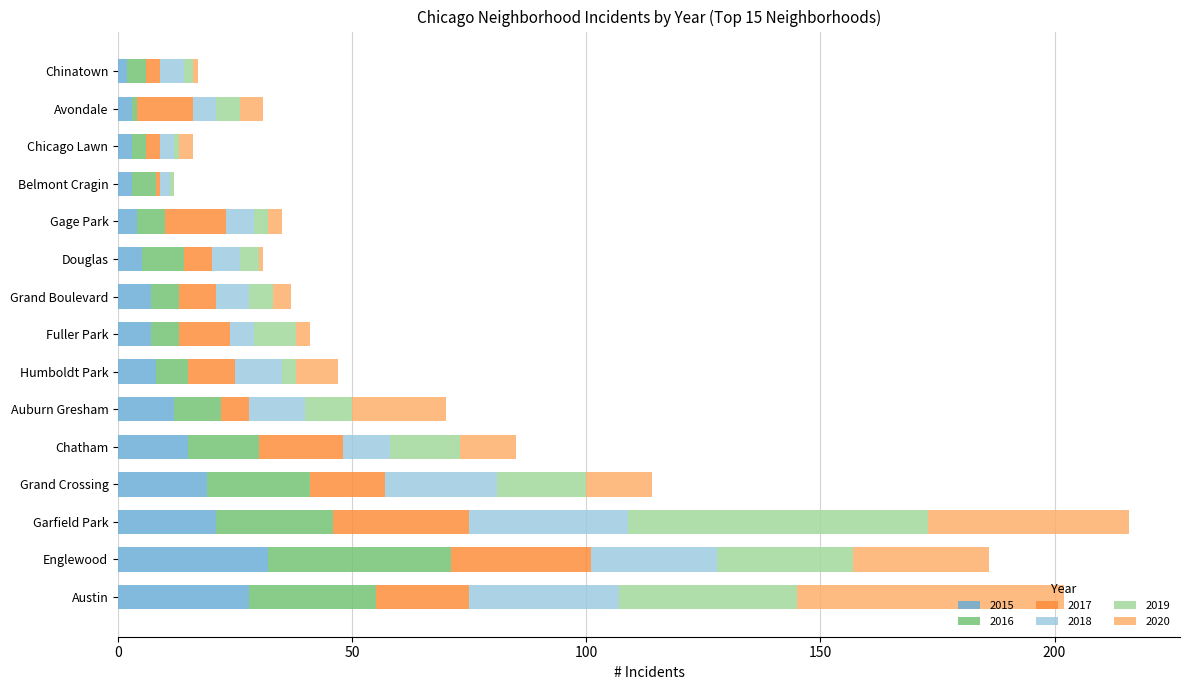

What is the highest value of the 2015 series?

32